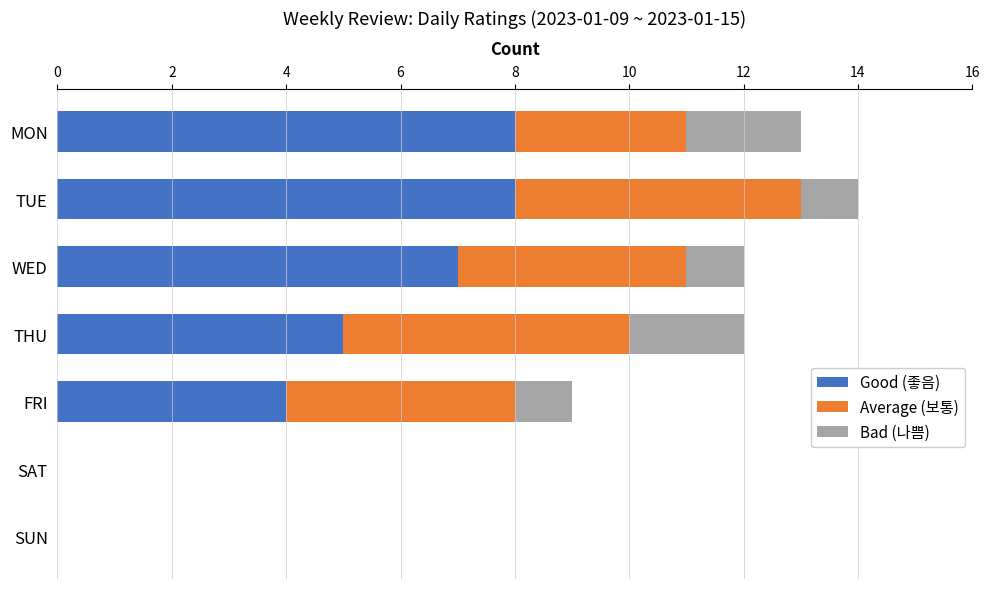

What is the total value across all series at FRI?

9